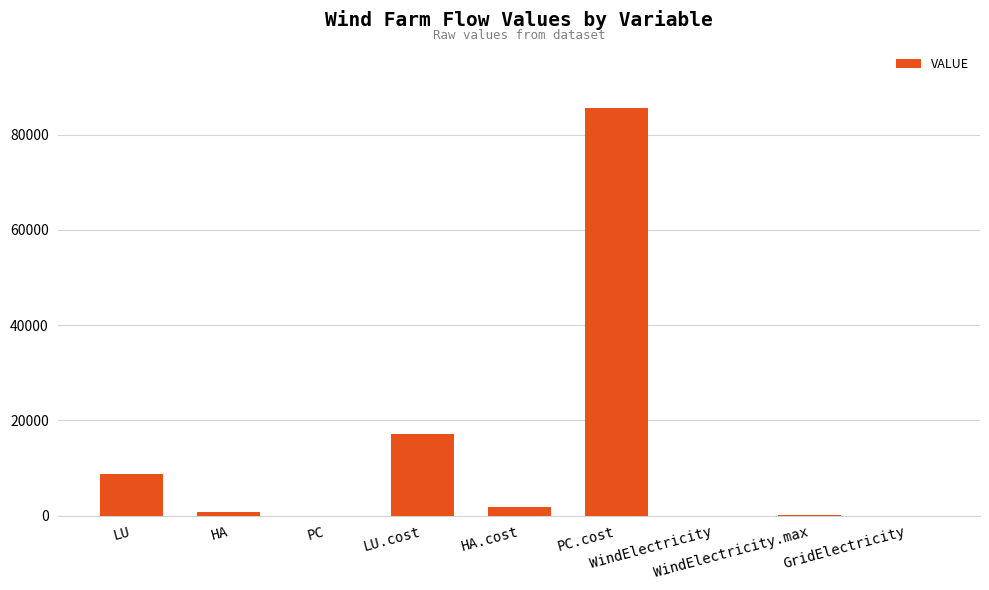

What is the maximum value shown in the chart?

85600.0